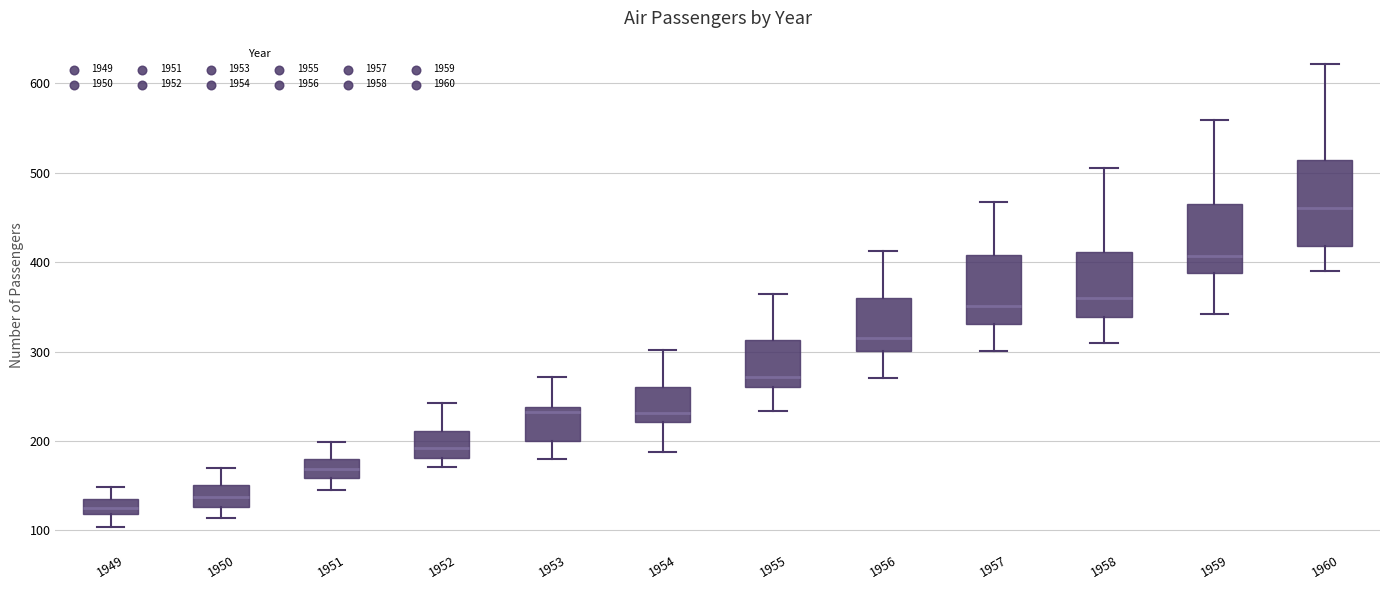

Which box is the tallest, from its lower edge to its upper edge?

1960